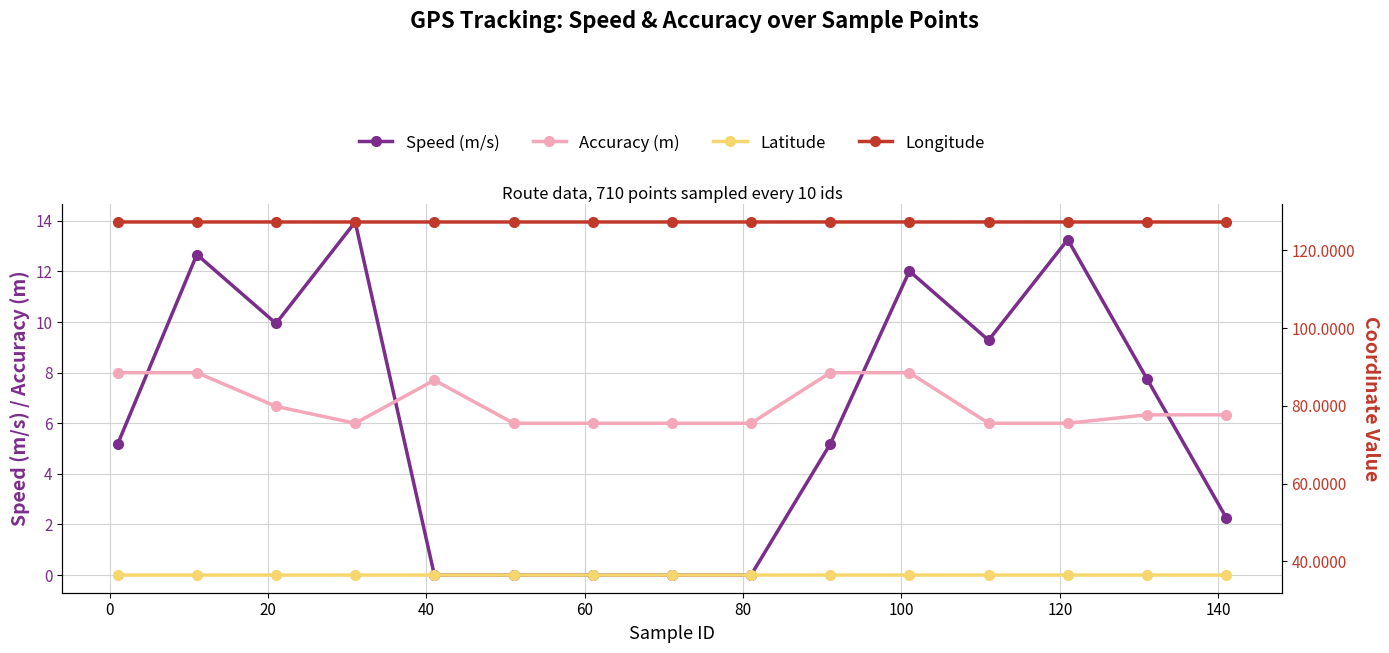

How many positive values does the Speed (m/s) series have?

12